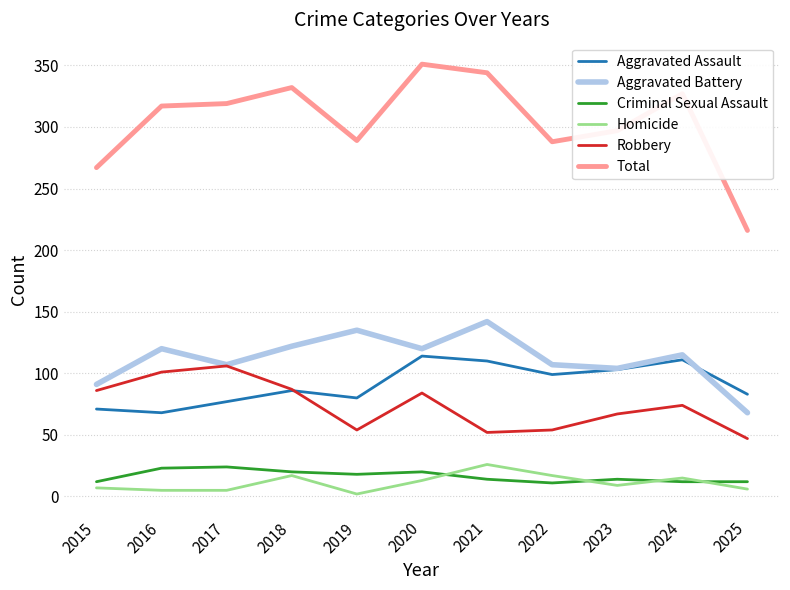

Which series has the largest range (max minus min)?

Total